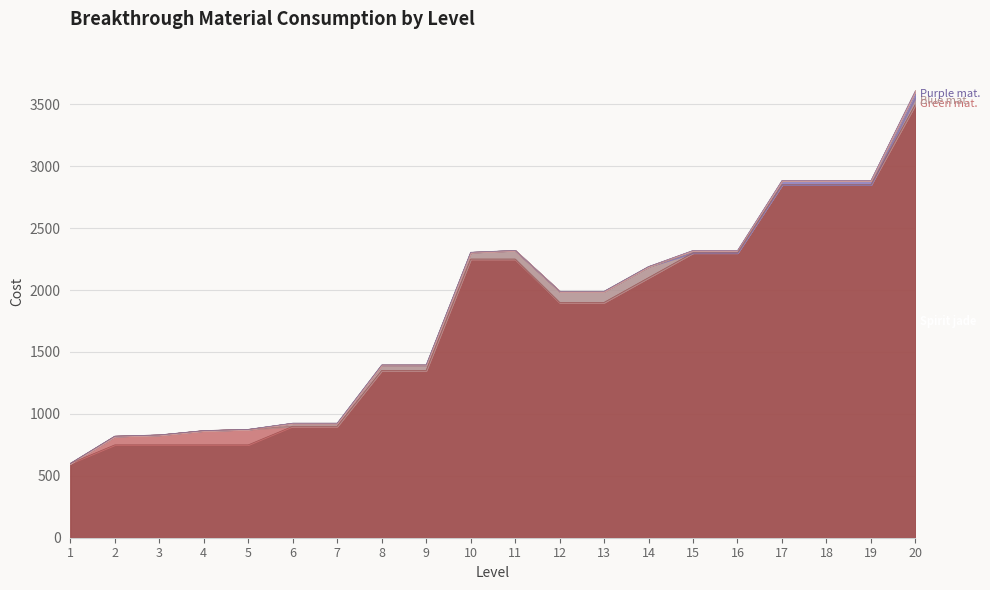

Where does the Spirit jade series first go above 1900?

10